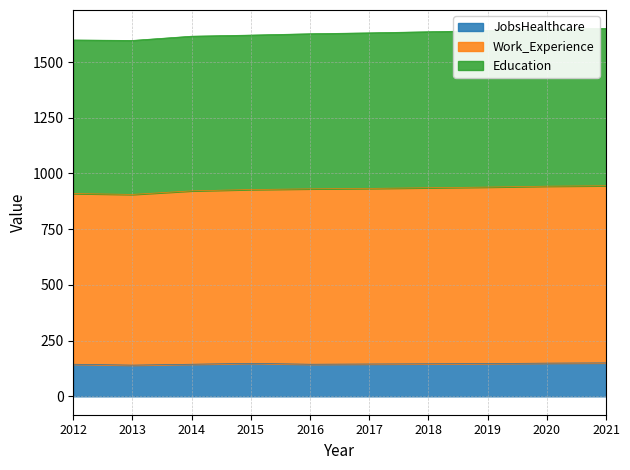

The JobsHealthcare series shows 53 at 2021. True or false?

False